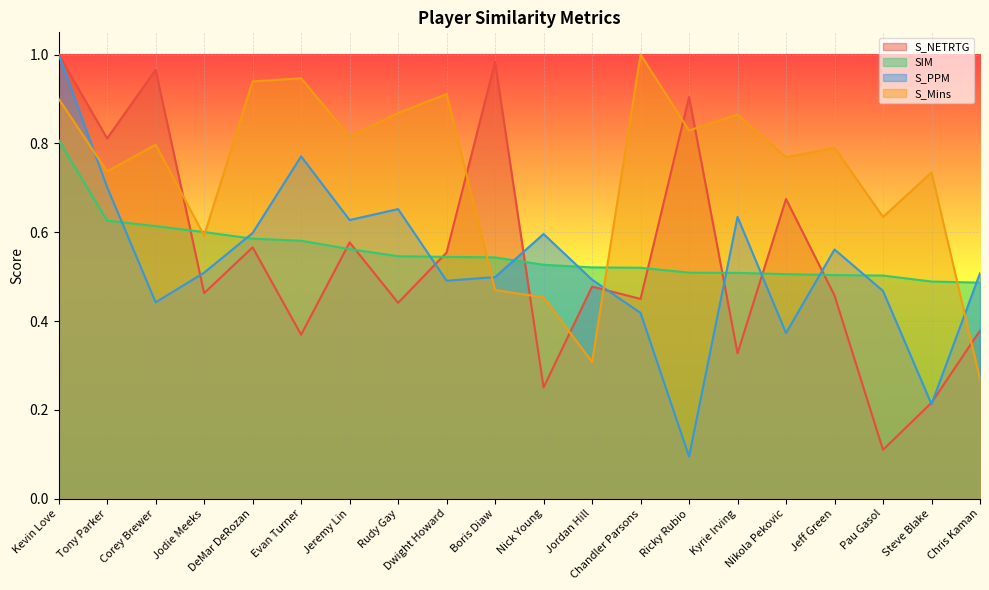

At which label does S_Mins reach its peak?

Chandler Parsons